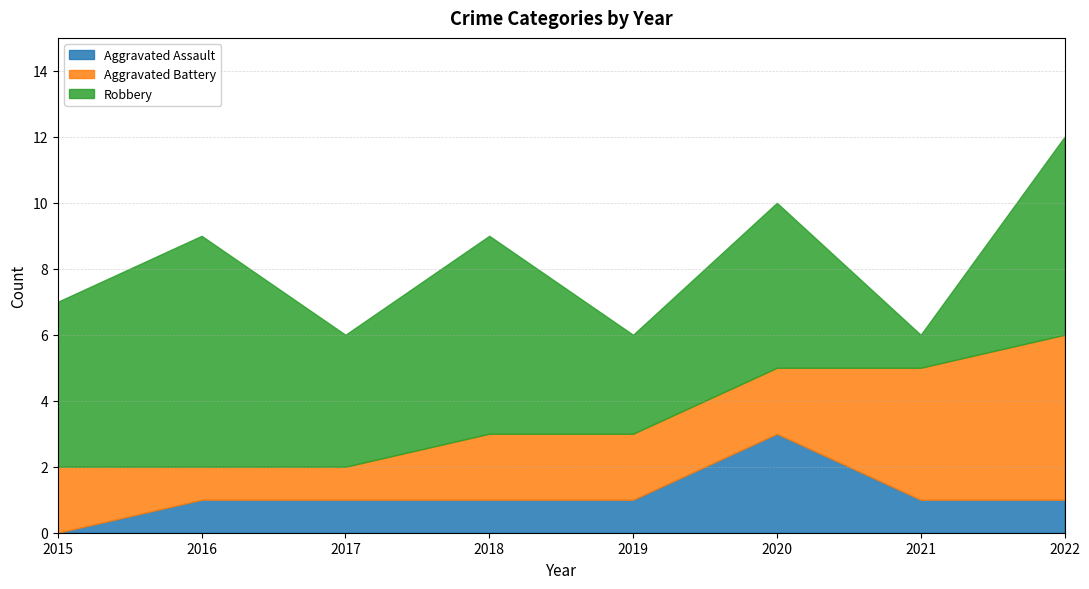

True or false: Robbery has a value of 1 at 2021.

True